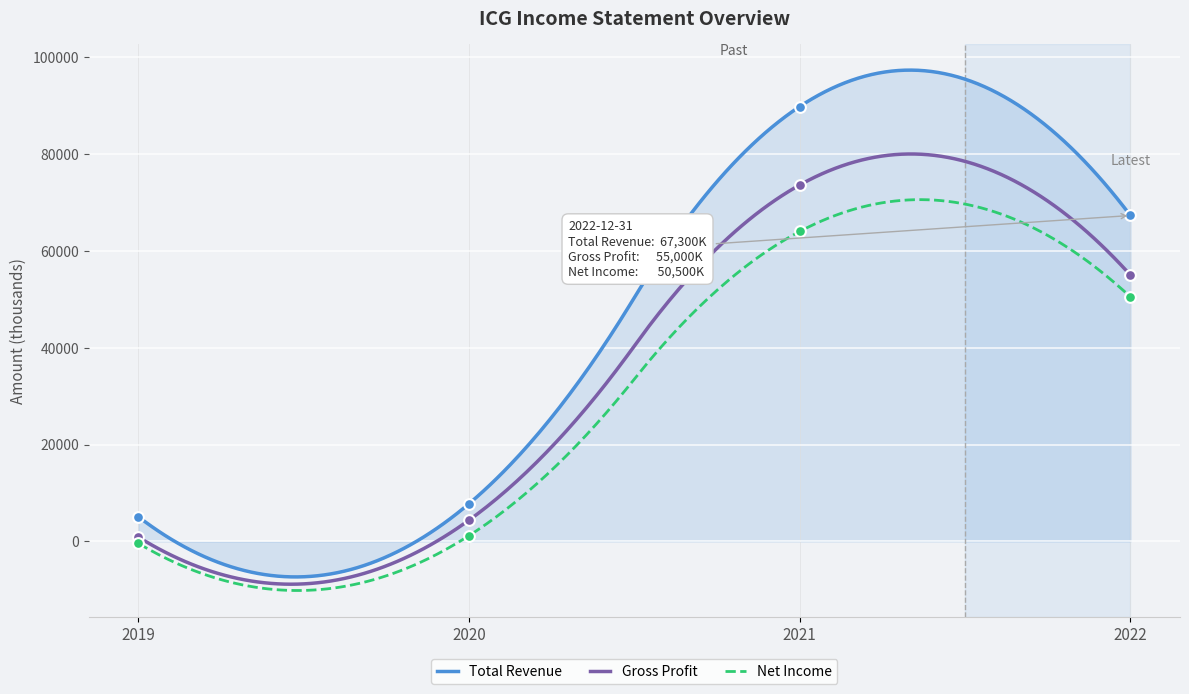

Is the value of Gross Profit at 2020 greater than the value of Total Revenue at 2019?

No